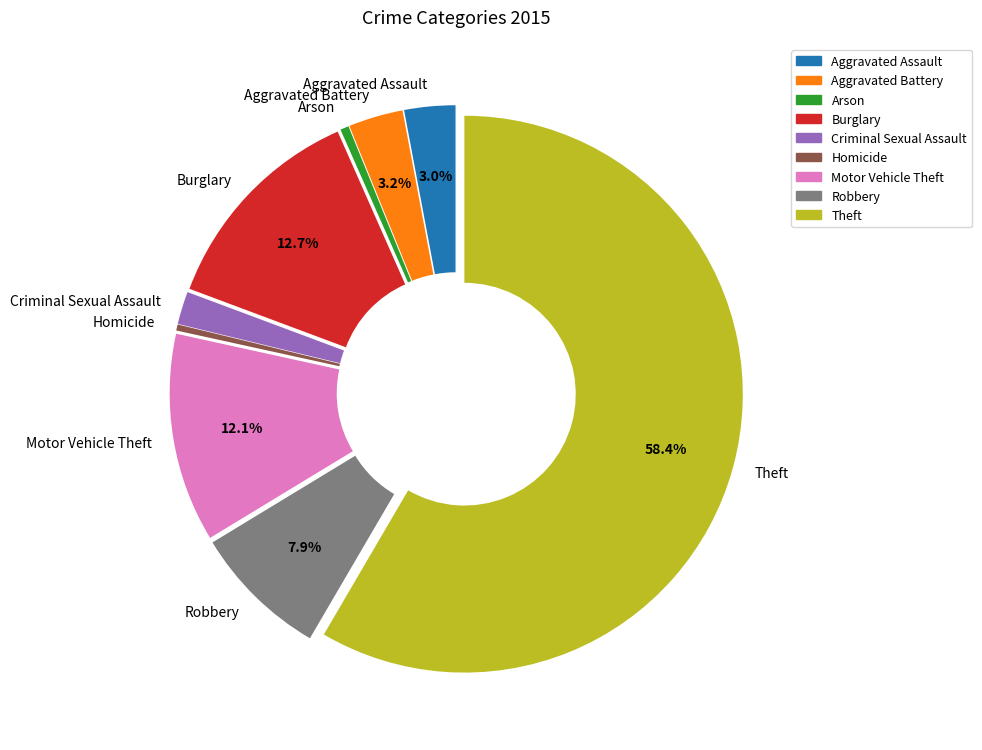

Do Arson and Criminal Sexual Assault together represent more than half of the pie?

No